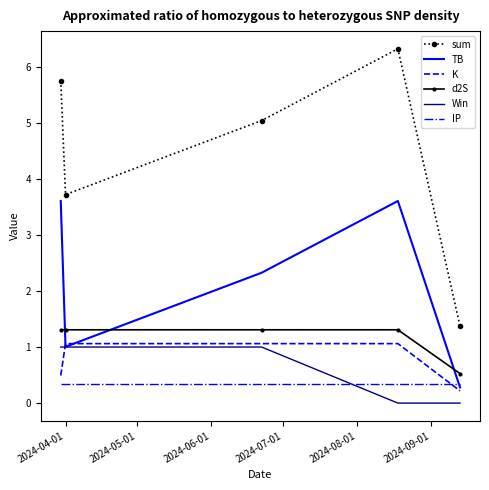

True or false: sum and d2S intersect in this chart.

False